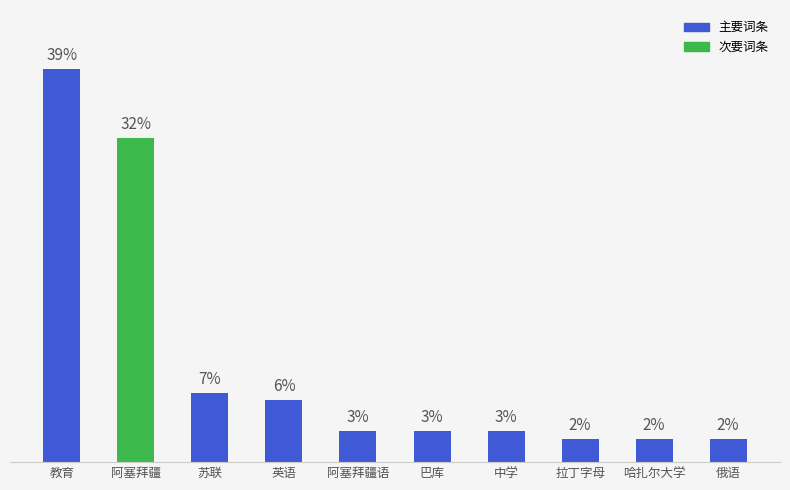

What is the smallest value displayed?

2.3